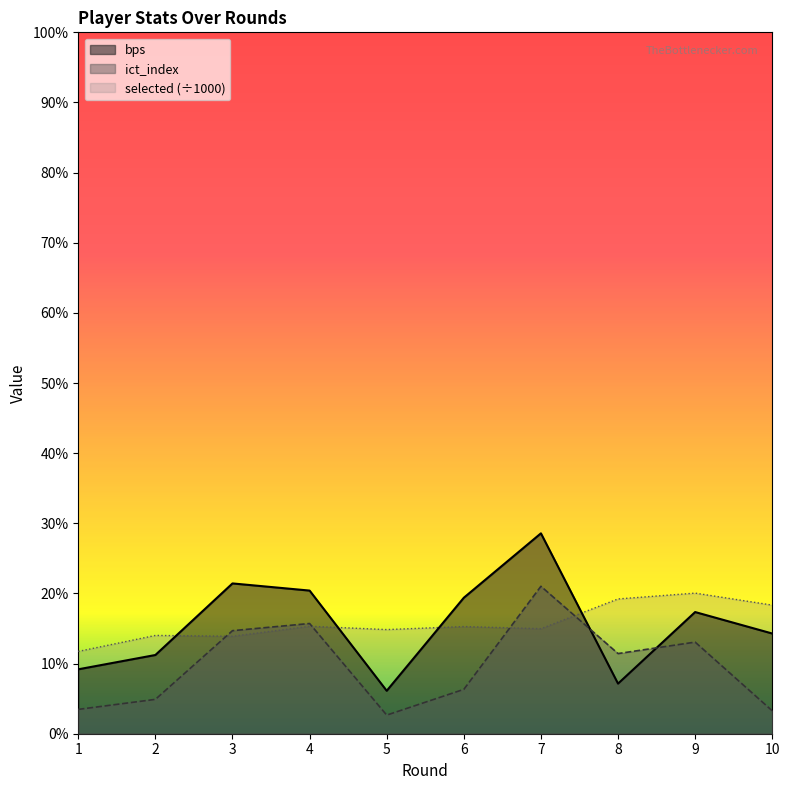

What is the average value of the bps series?

15.2